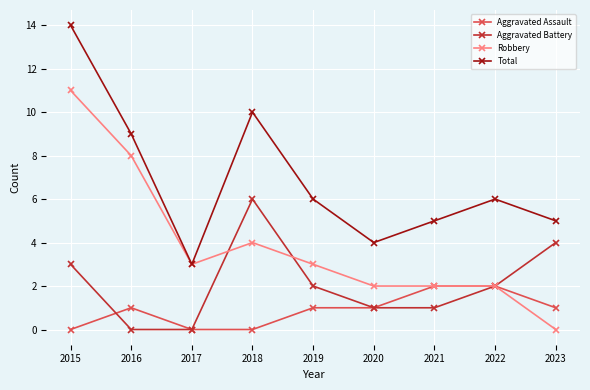

Which series has the largest total across all categories?

Total